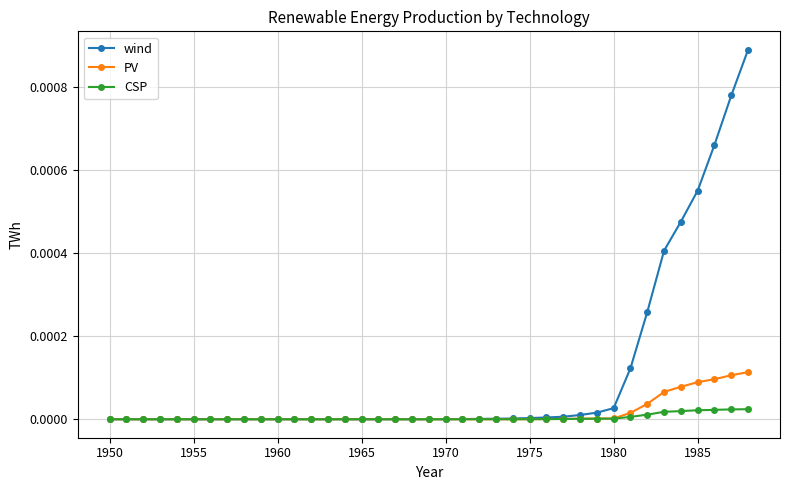

Which series has the largest total across all categories?

wind